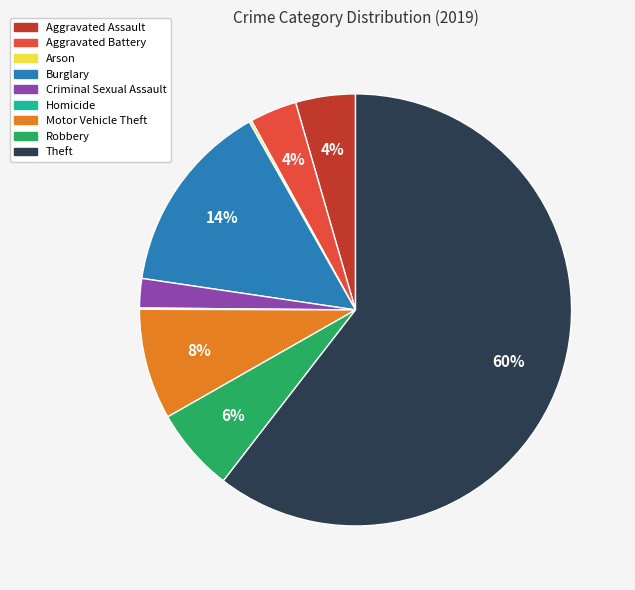

Which slice is the largest?

Theft